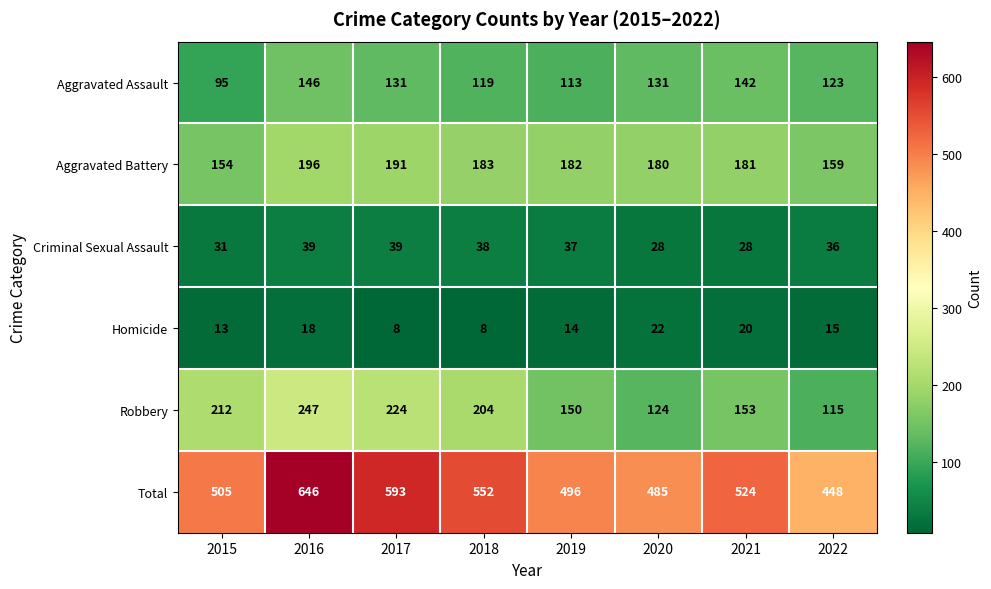

What is the difference between the maximum and minimum values in the Aggravated Battery series?

42